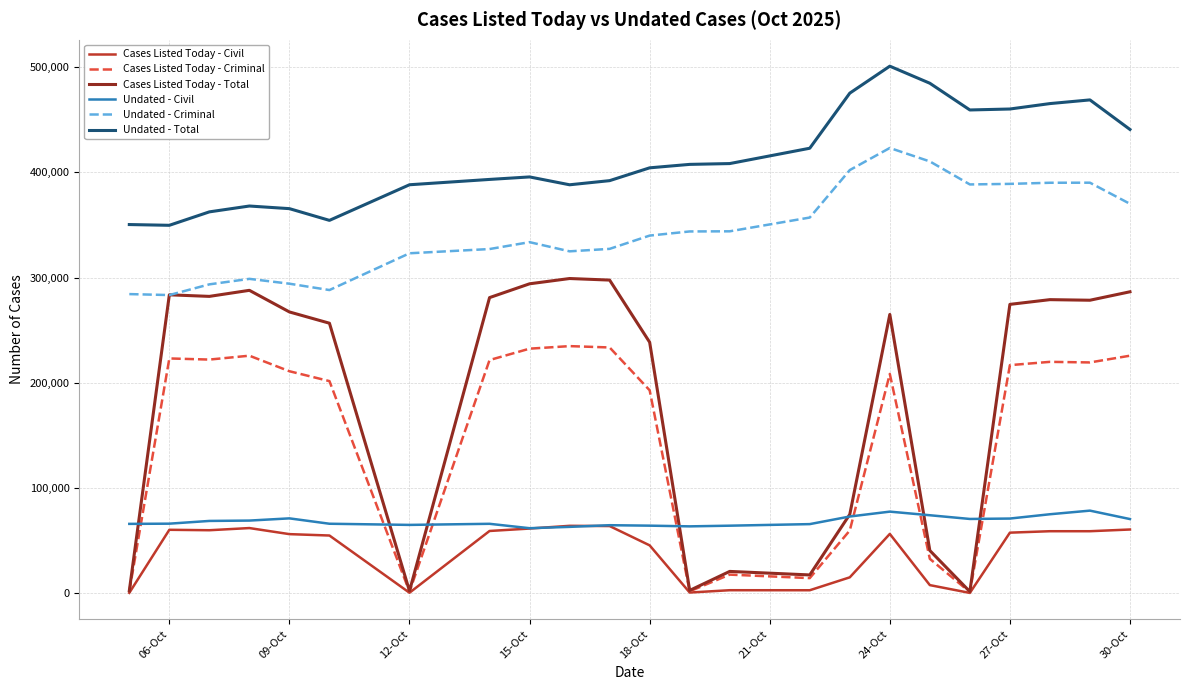

True or false: Undated - Total and Cases Listed Today - Civil cross at least once.

False